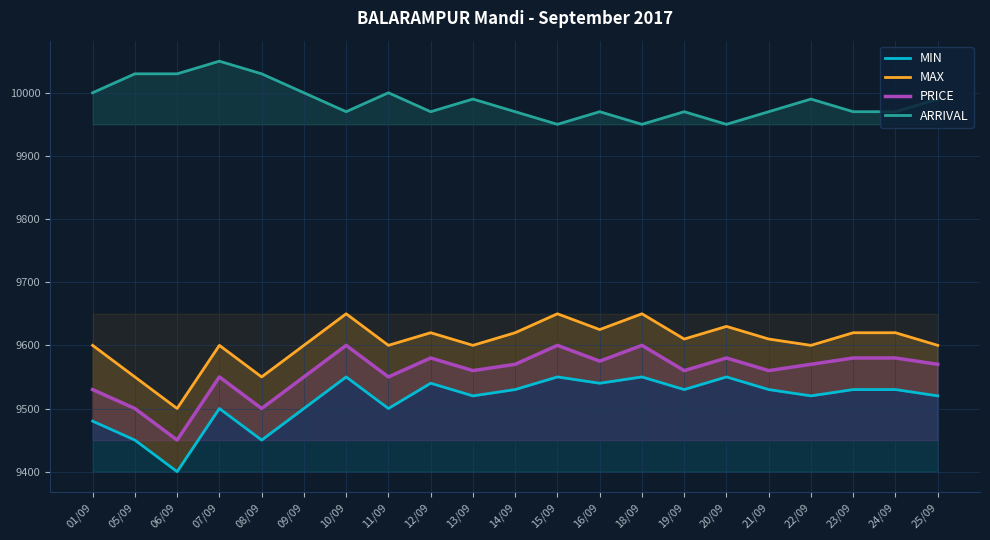

What is the difference between the MAX values at 16/09 and 13/09?

25